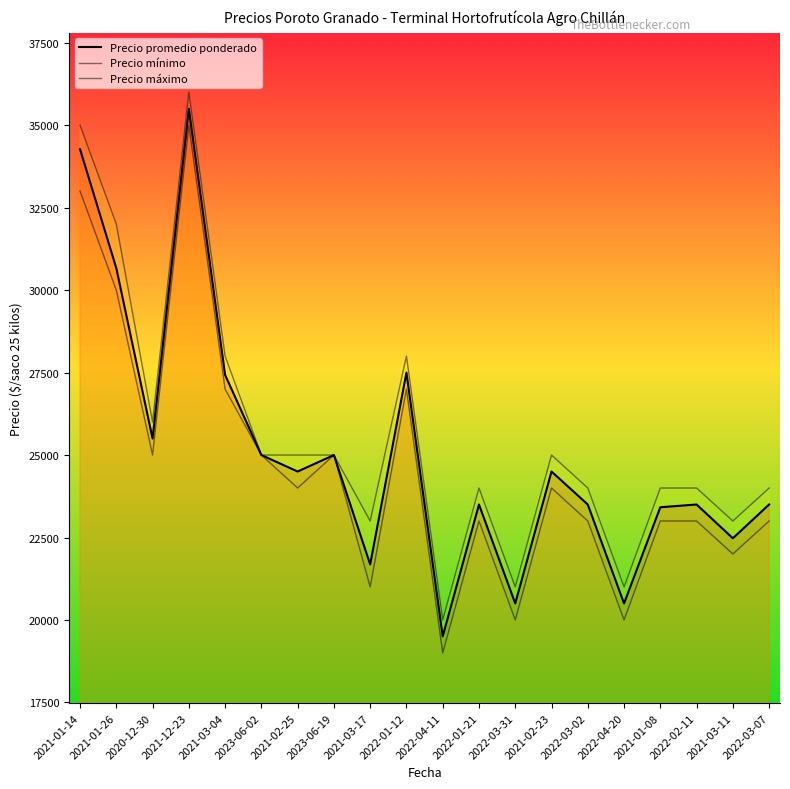

What is the difference between the maximum and minimum values in the Precio promedio ponderado series?

16000